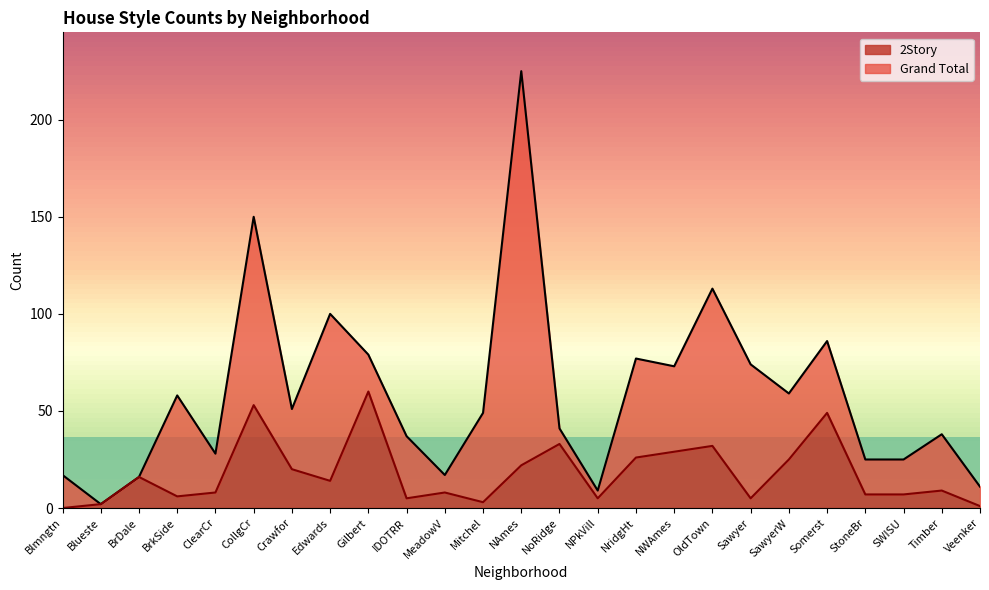

What is the value of the Grand Total point at the 4th from the left?

58